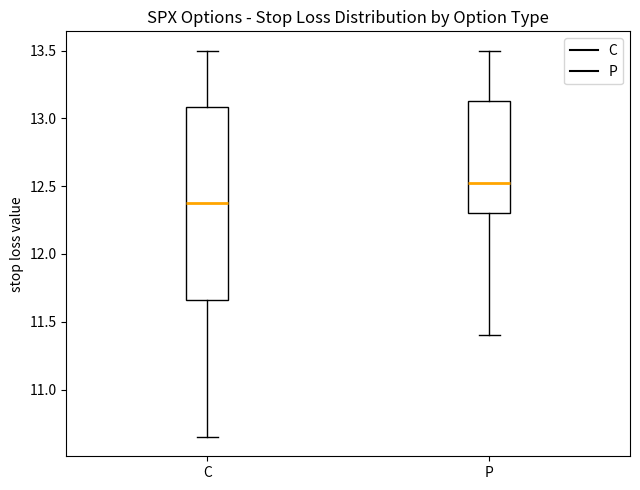

Reading left to right, transcribe this box plot: for each box, give where its median line is, the range the box spans, and where its two whiskers end, as read against the y-axis. The values are not printed on the chart, so give them approximately, as read against the axis.

C: median 12.40, box 11.65 to 13.10, whiskers 10.65 to 13.50
P: median 12.55, box 12.30 to 13.15, whiskers 11.40 to 13.50